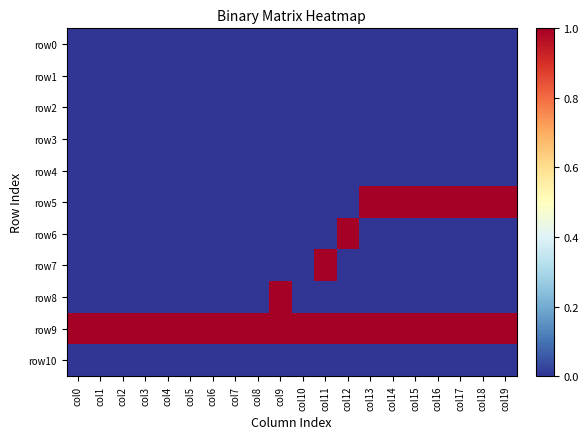

Rank the series at col17 from highest to lowest value.

row5, row9, row0, row1, row2, row3, row4, row6, row7, row8, row10